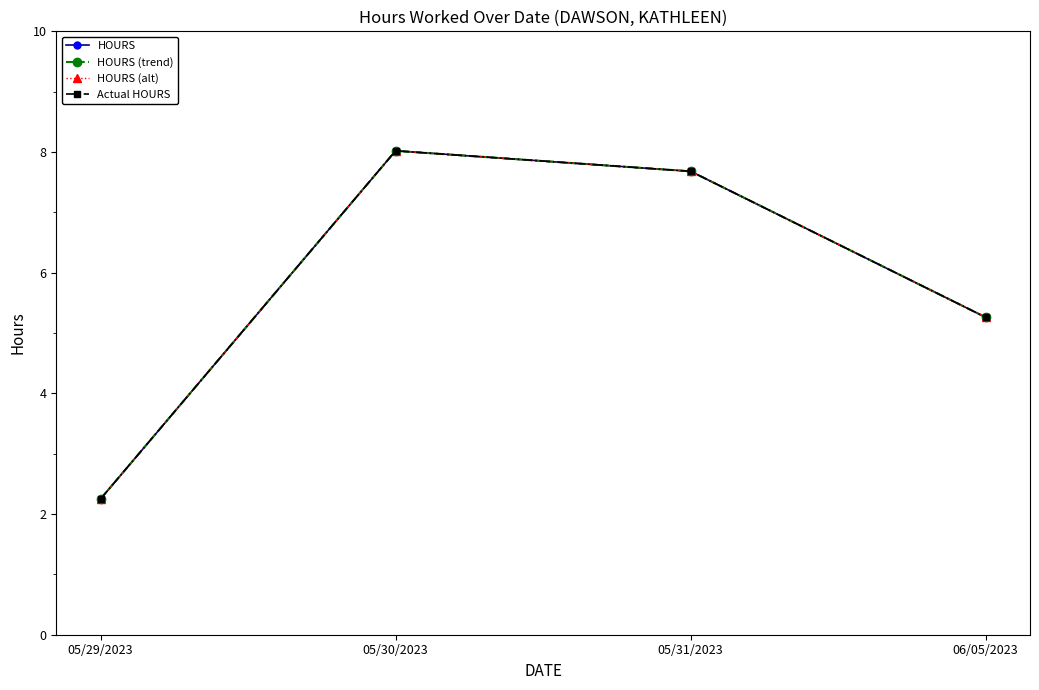

Reading right to left, transcribe all the data shown in this chart.

HOURS: 5.3	7.7	8.0	2.2
HOURS (trend): 5.3	7.7	8.0	2.2
HOURS (alt): 5.3	7.7	8.0	2.2
Actual HOURS: 5.3	7.7	8.0	2.2